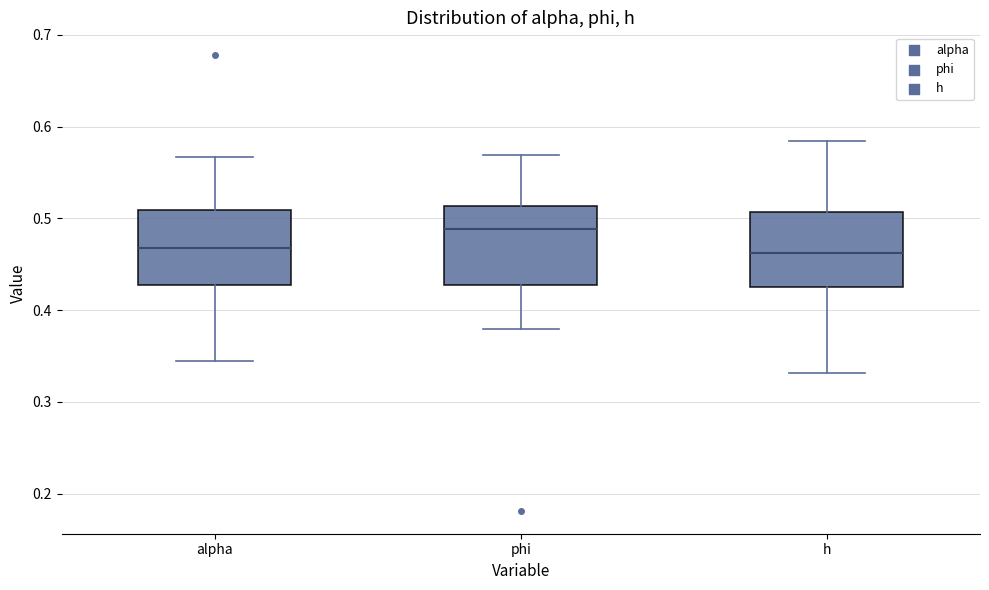

Where does the median line of the box for phi sit on the y-axis? The values are not printed on the chart, so give them approximately, as read against the axis.

0.49